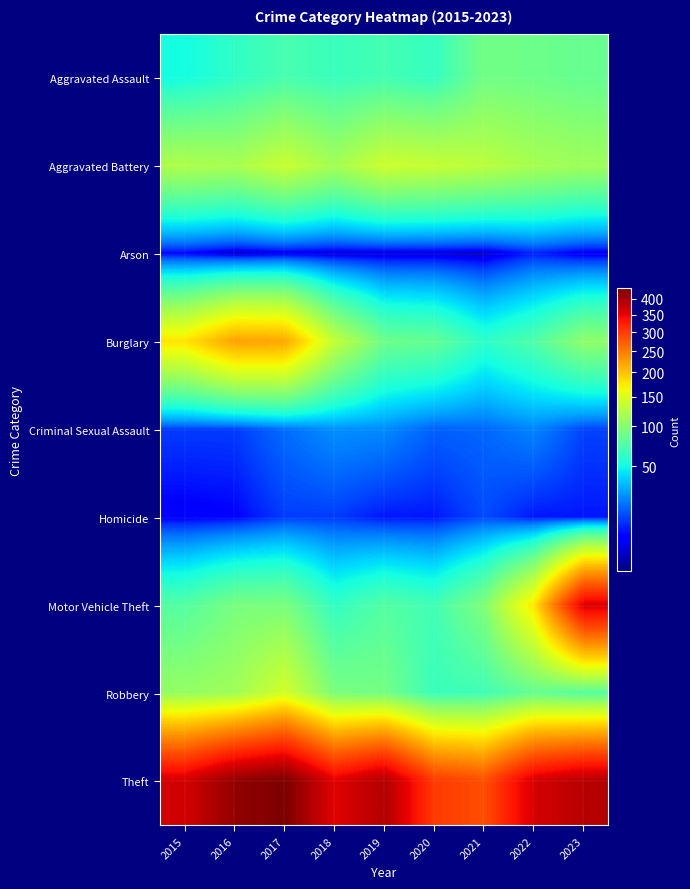

At how many categories does at least one series exceed 332?

7